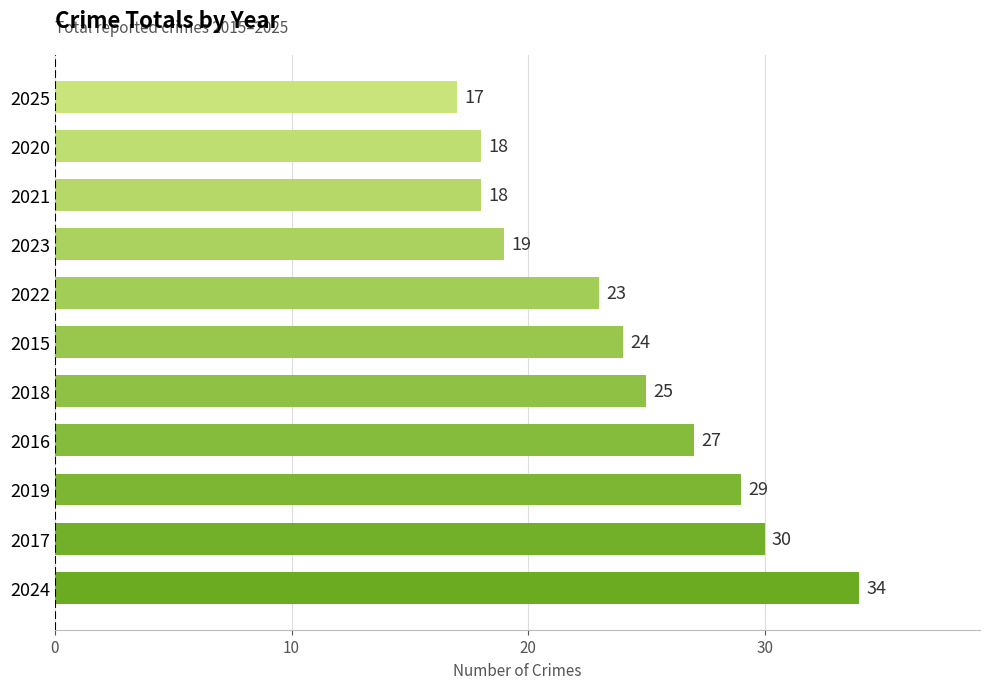

Between 2017 and 2022, which is larger?

2017